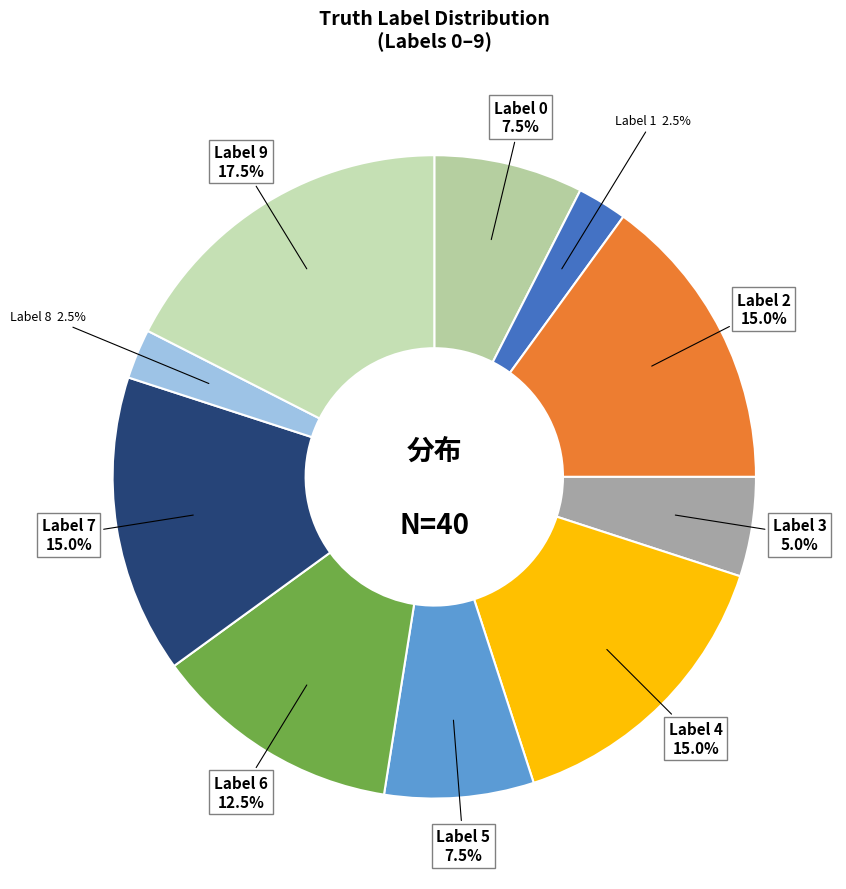

How many slices are in this pie chart?

10